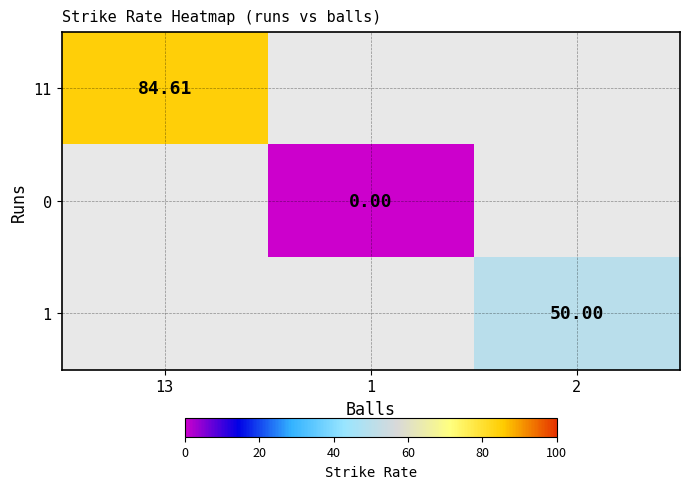

Is it true that 0 equals 0.0 at 1?

True